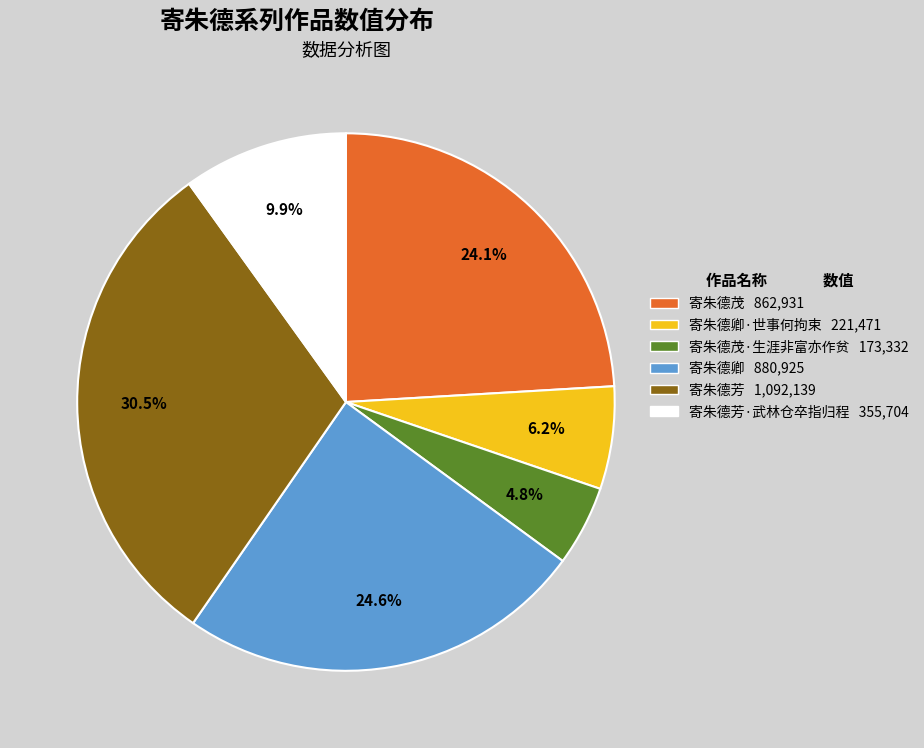

Approximately how many times larger is the value at 寄朱德芳·武林仓卒指归程 355,704 compared to 寄朱德茂·生涯非富亦作贫 173,332?

2.1